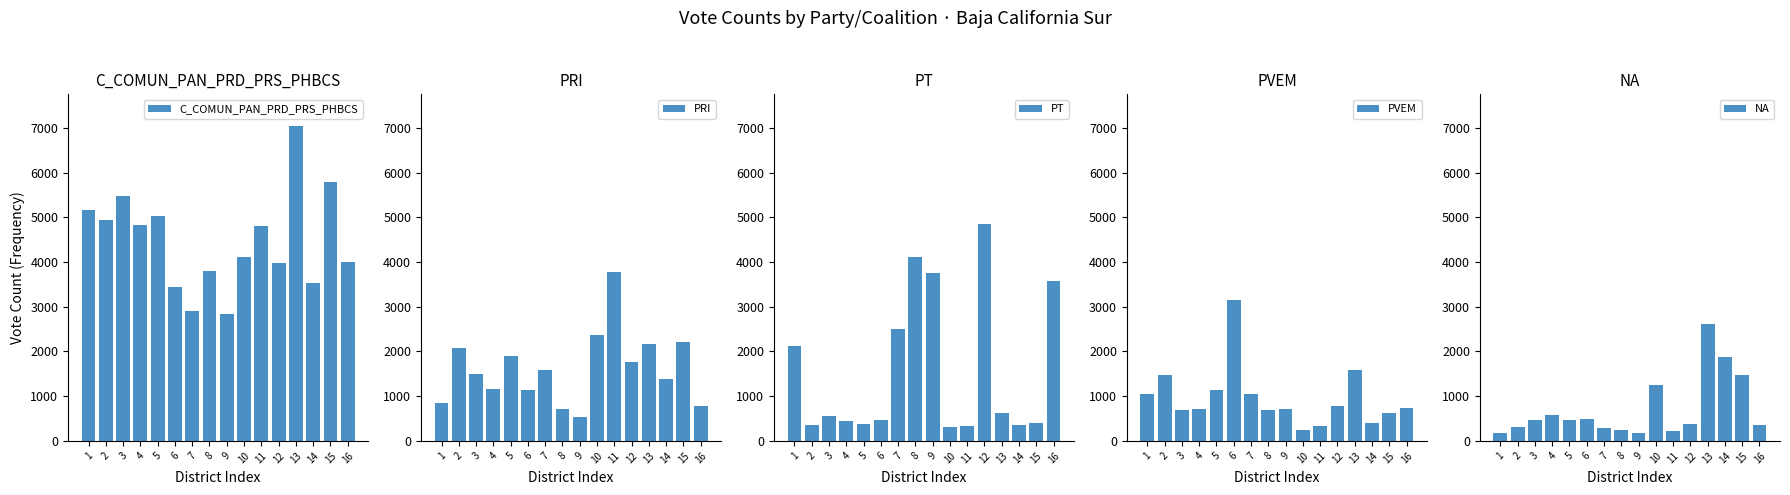

Count the number of data series in this chart.

5